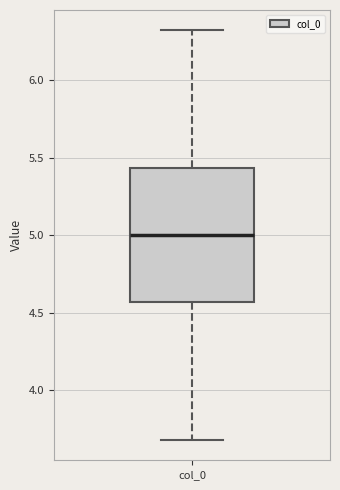

Transcribe this box plot: give where the median line is, the range the box spans, and where the two whiskers end, as read against the y-axis. The values are not printed on the chart, so give them approximately, as read against the axis.

median 5.00, box 4.55 to 5.45, whiskers 3.70 to 6.30